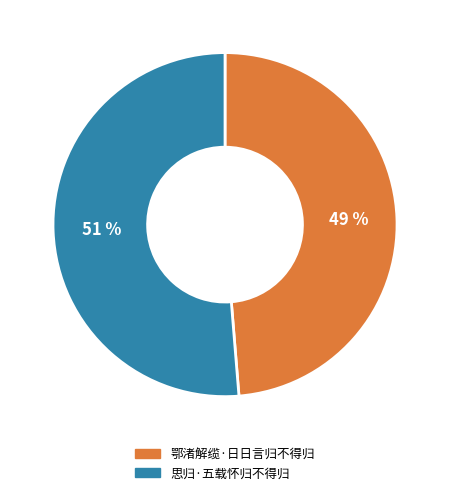

To the nearest percent, what is the average slice percentage?

50%